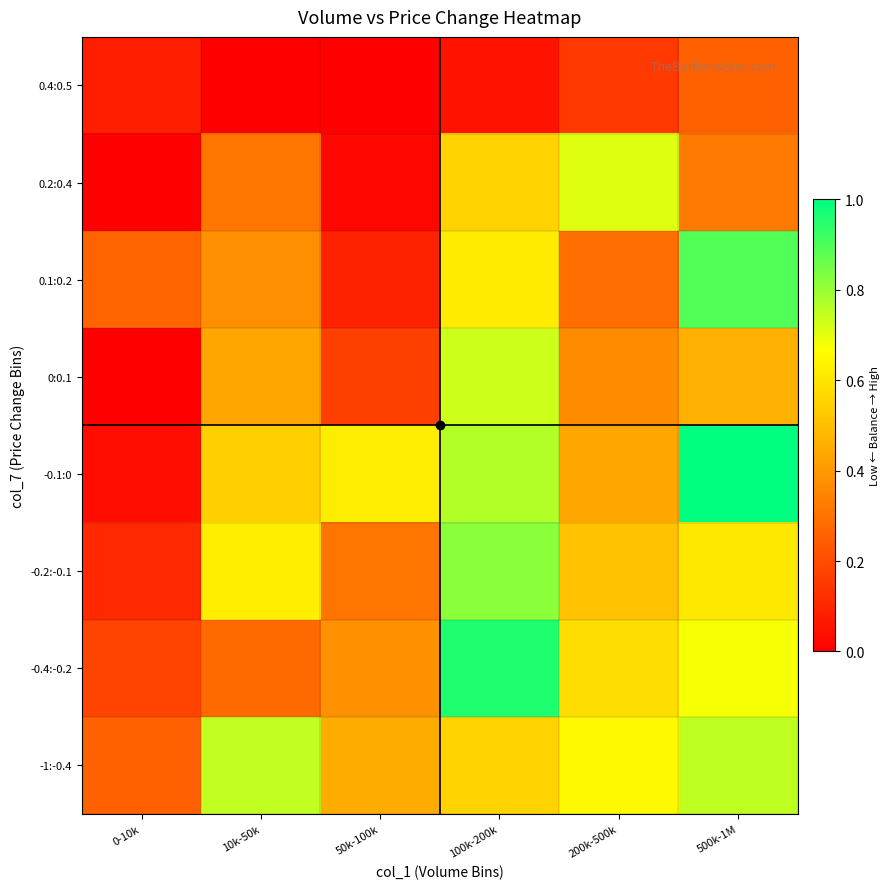

How many data points does each series have?

6